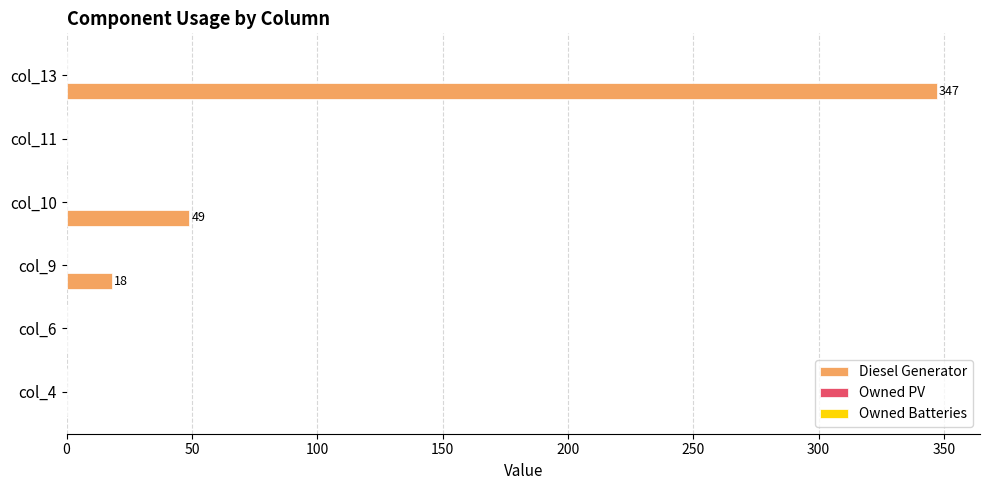

Read the value at col_9, to the nearest 10.

20